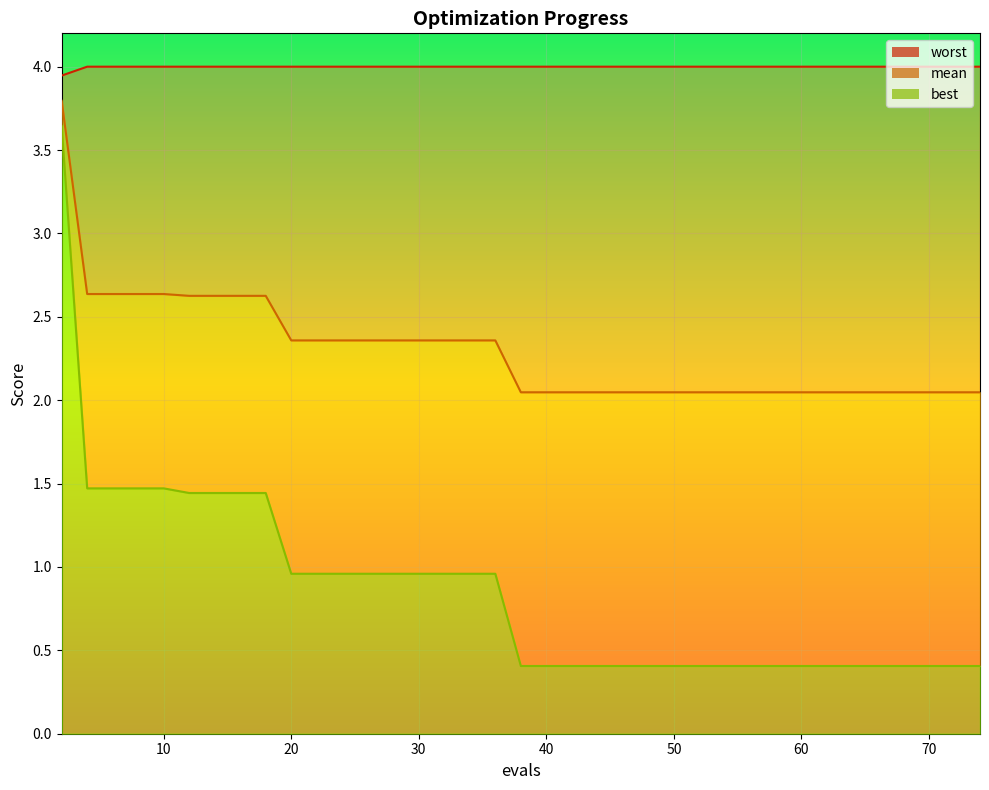

What is the total value across all series at 58?

6.5